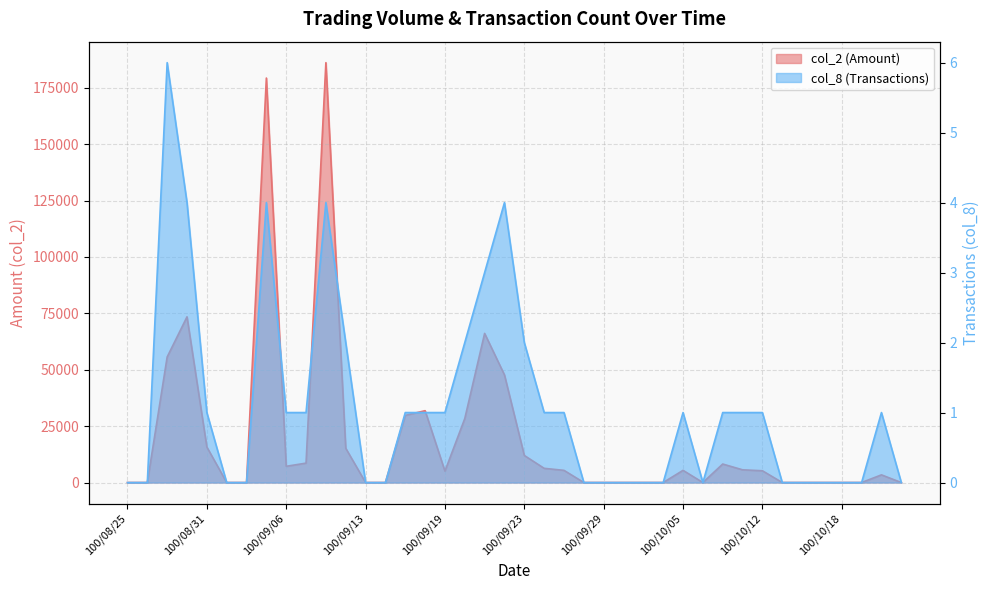

Rank the series by their maximum value, from lowest to highest.

col_8, col_2